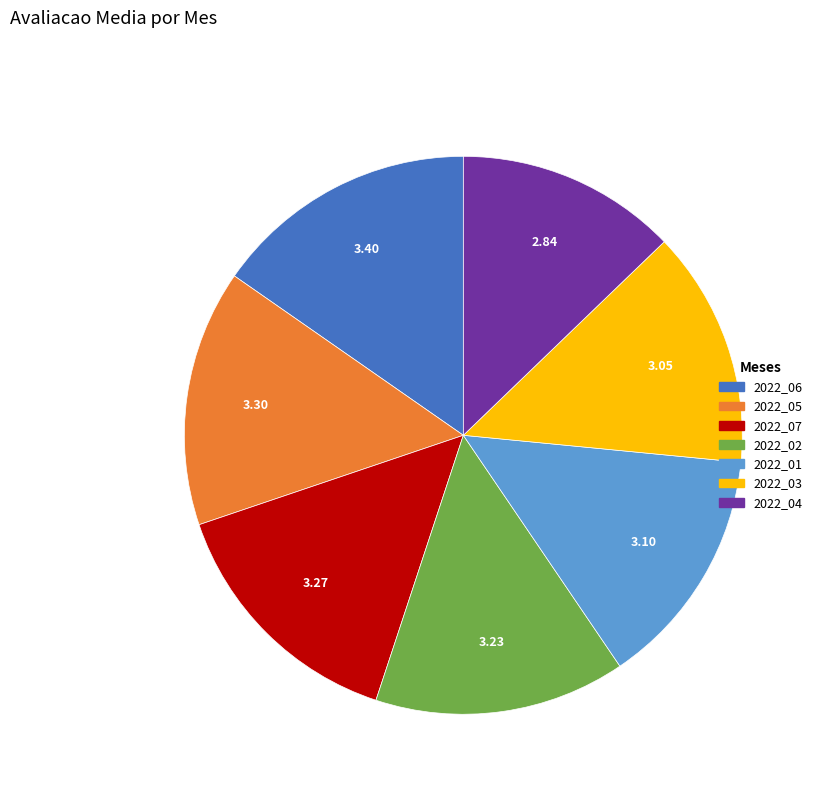

Does any single category account for the majority?

No